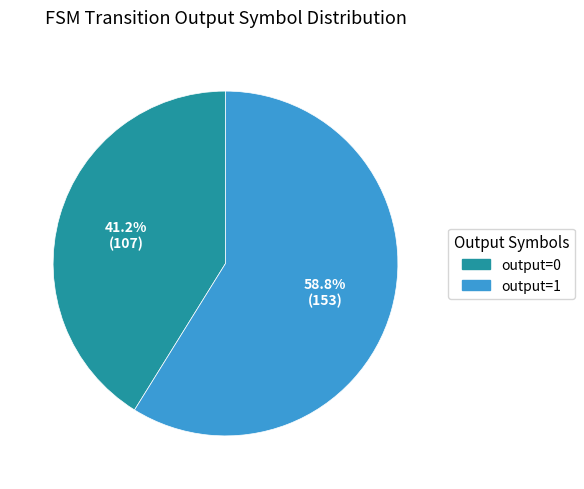

True or false: output=1 accounts for 99% of the total.

False